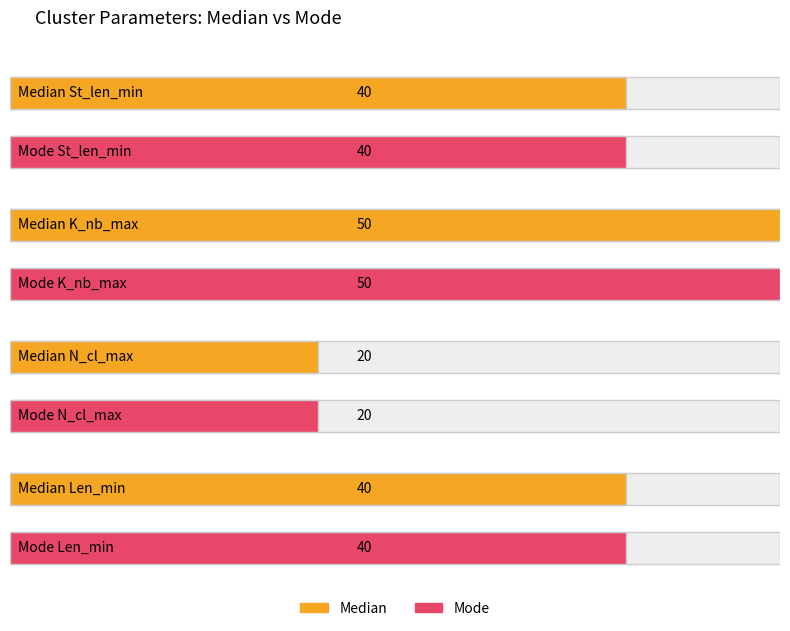

Reading left to right, what are all the values shown in this chart?

Median: 0=40	1=50	2=20	3=40
Mode: 0=40	1=50	2=20	3=40